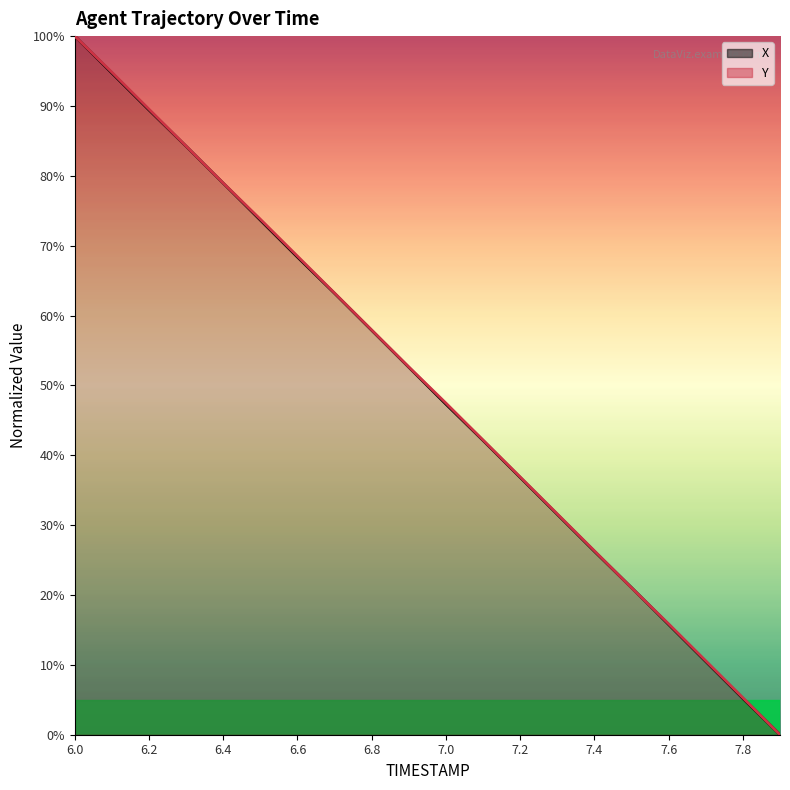

True or false: Y (line) has more than 2 interior local peaks.

False